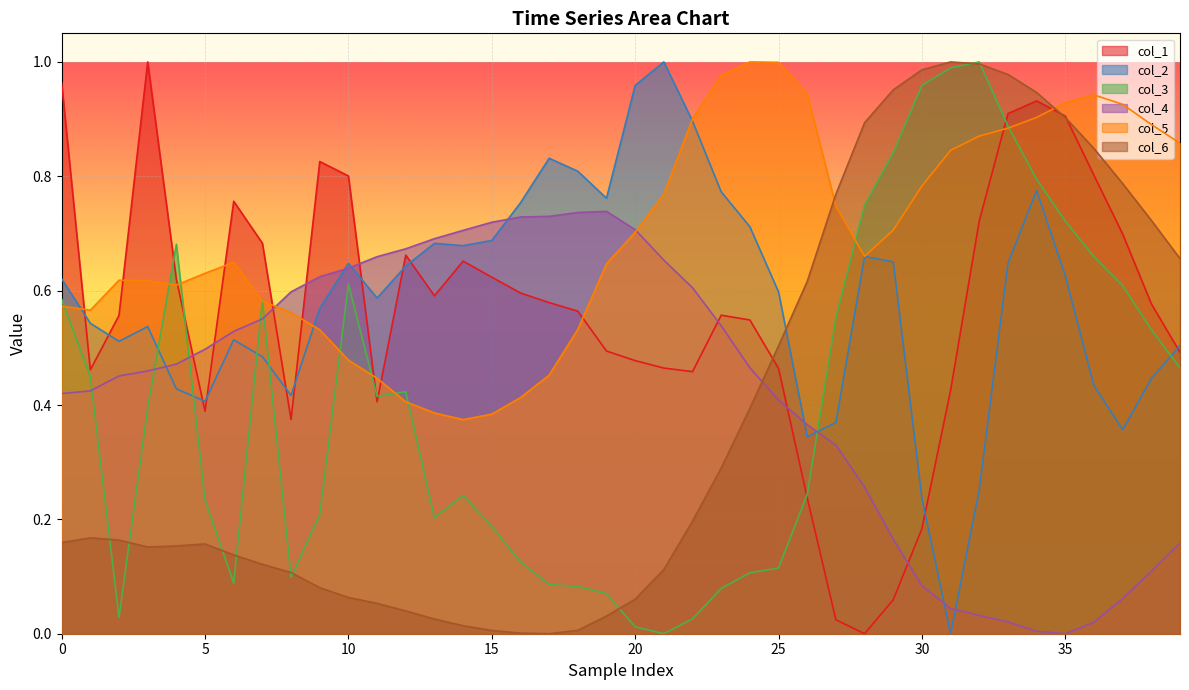

Which series has the largest total across all categories?

col_5